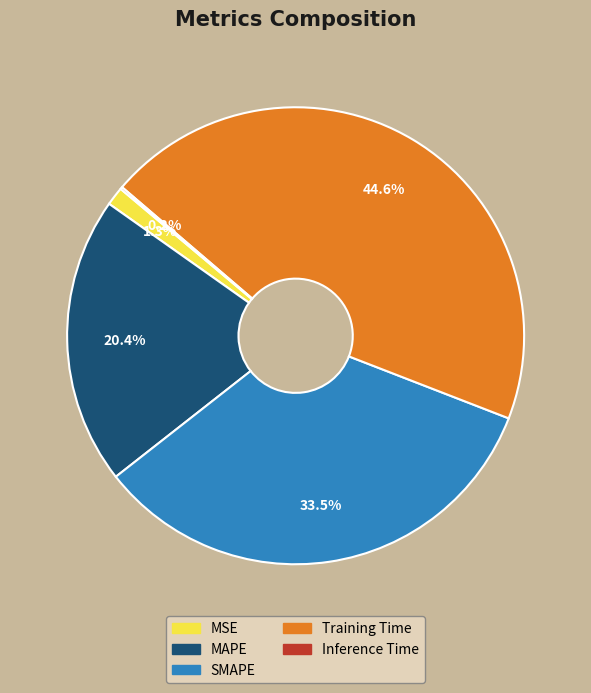

Combined, what portion of the pie is MAPE and MSE?

21.7%